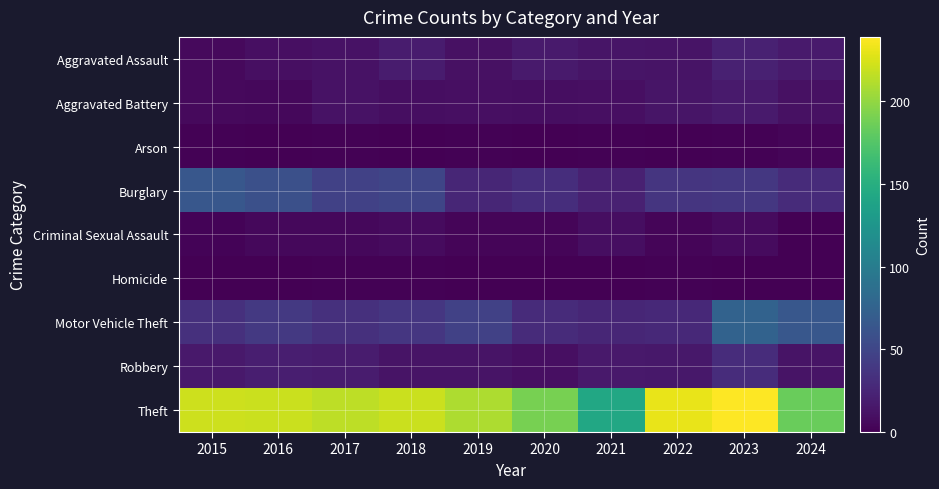

Which series changed the most between 2020 and 2021?

Theft